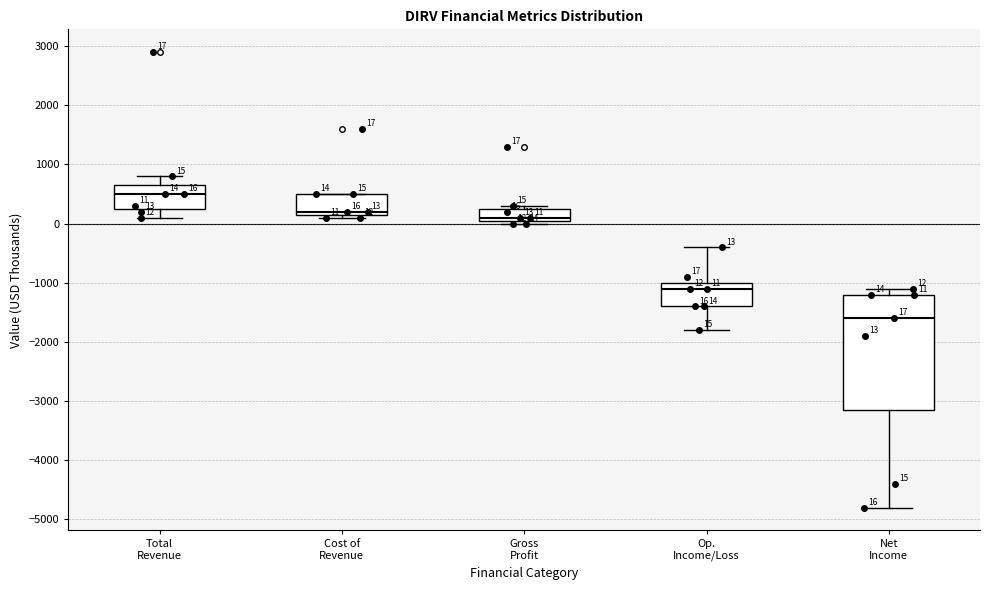

Comparing the boxes themselves (not the whiskers), which one is the tallest?

Net Income